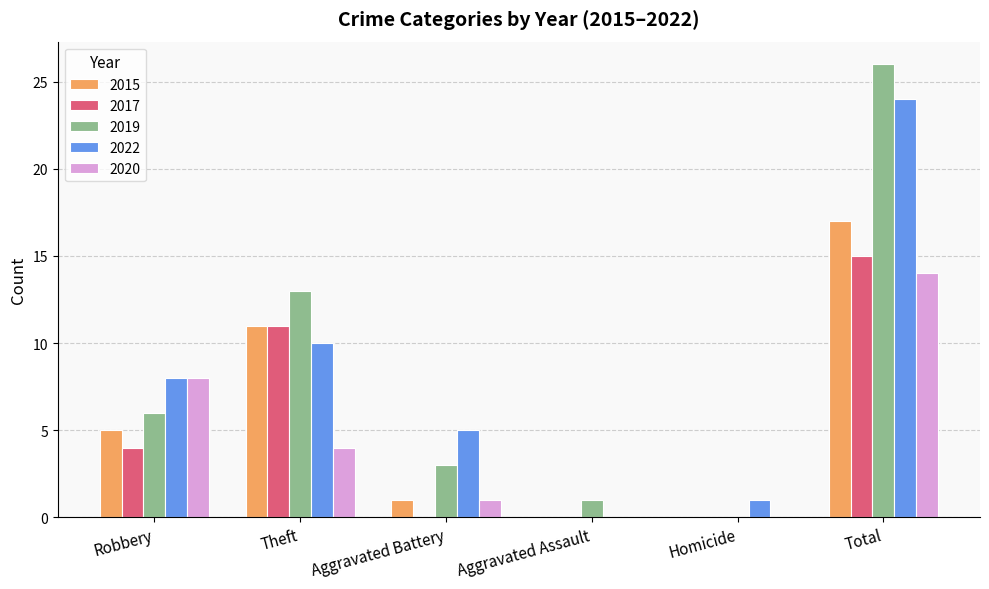

What is the highest value of the 2020 series?

14